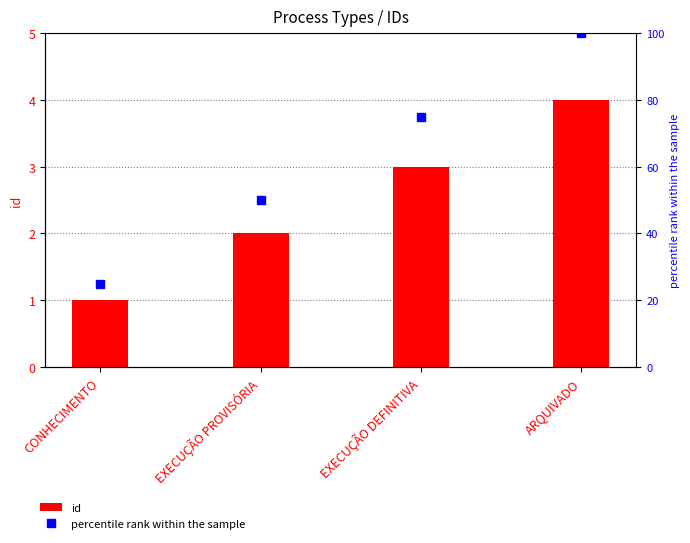

What is the change in value from CONHECIMENTO to ARQUIVADO?

+3